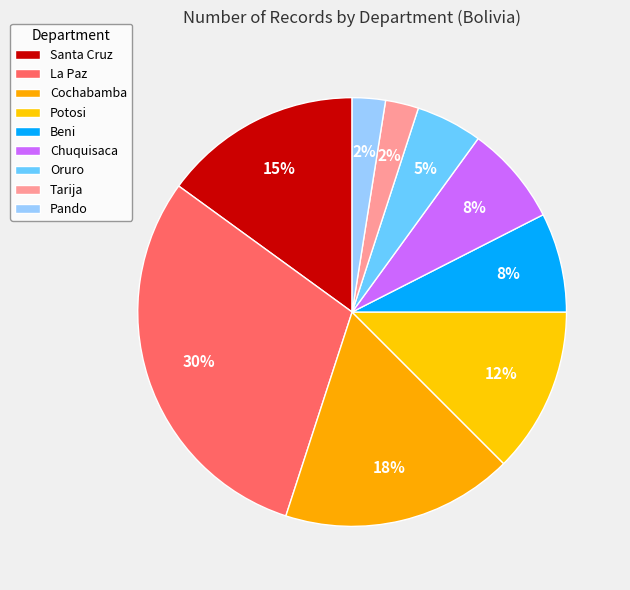

Count the number of slices in the pie.

9